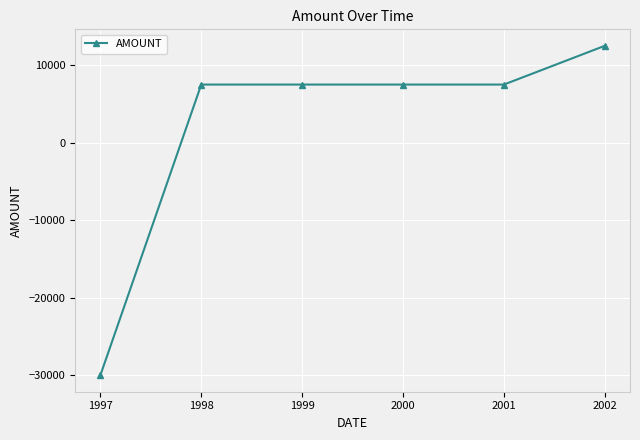

How many data points are less than 7500?

1